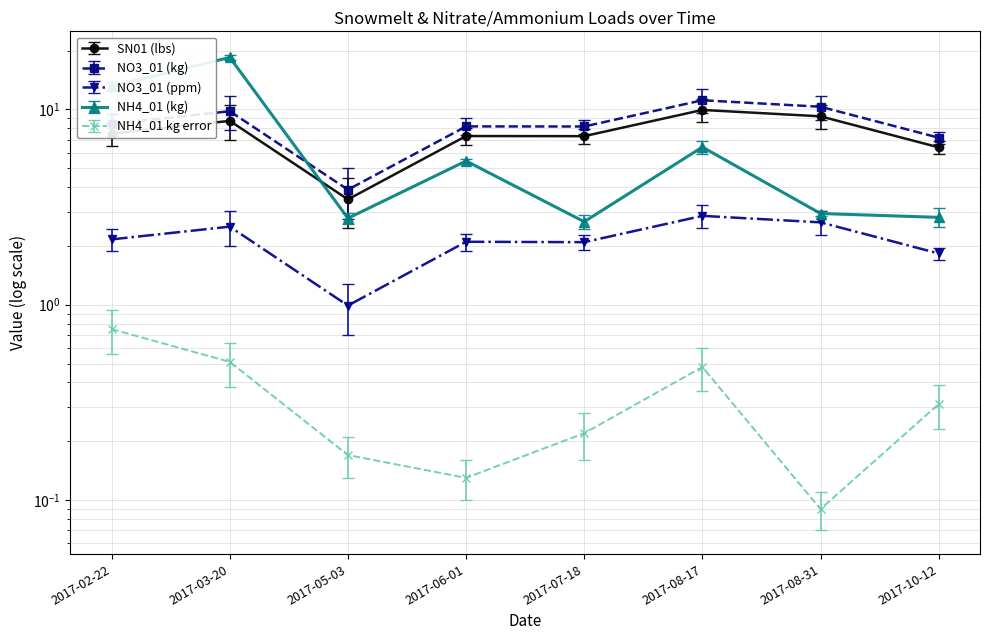

What is the highest value of the NO3_01ppm series?

2.9